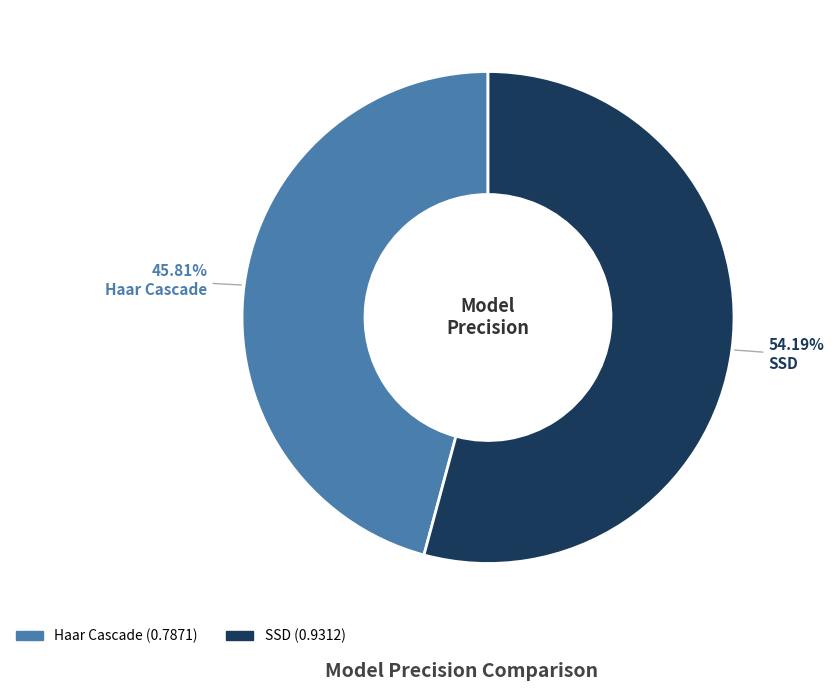

The SSD slice represents 66% of the pie. True or false?

False